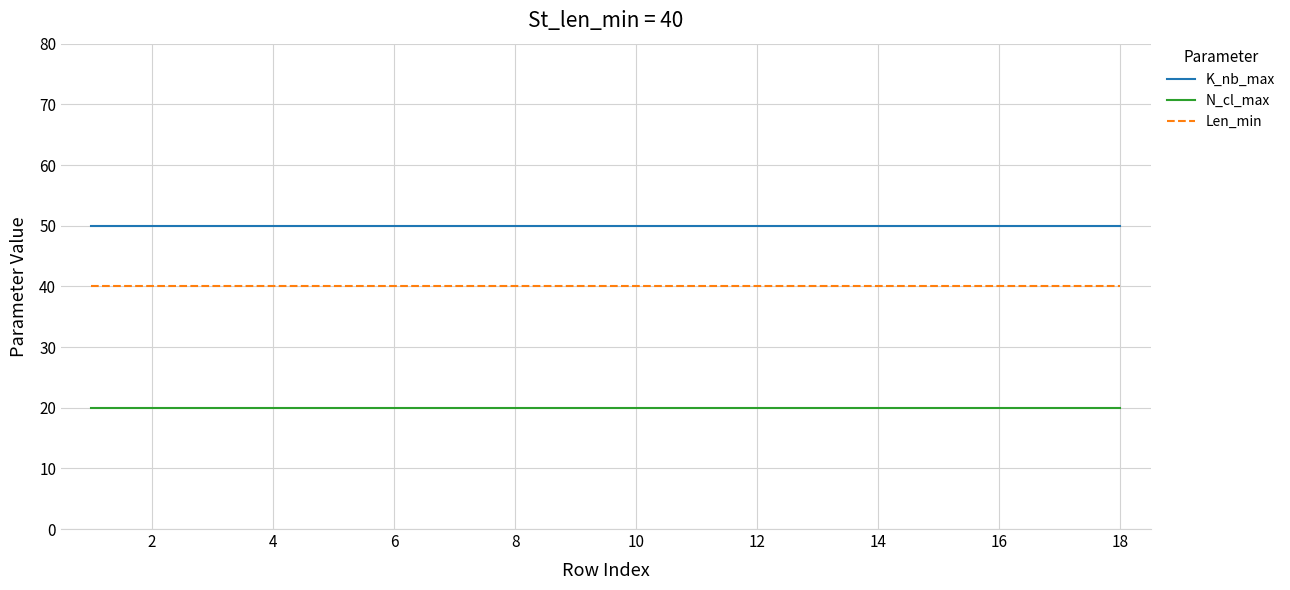

Which series has the largest total across all categories?

K_nb_max